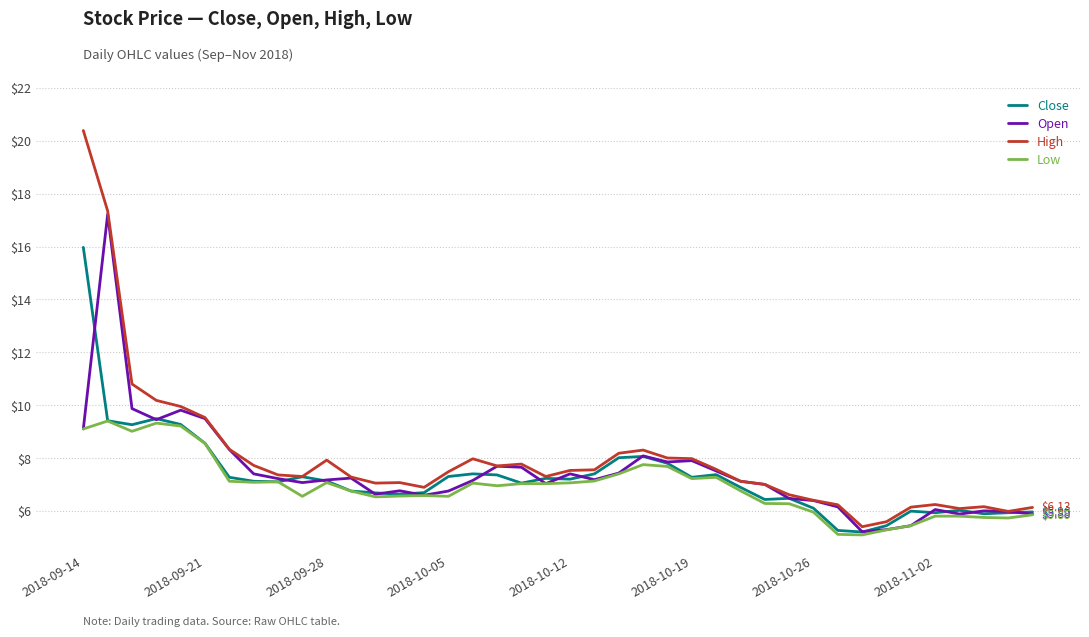

Rank the series by their maximum value, from lowest to highest.

Low, Close, Open, High